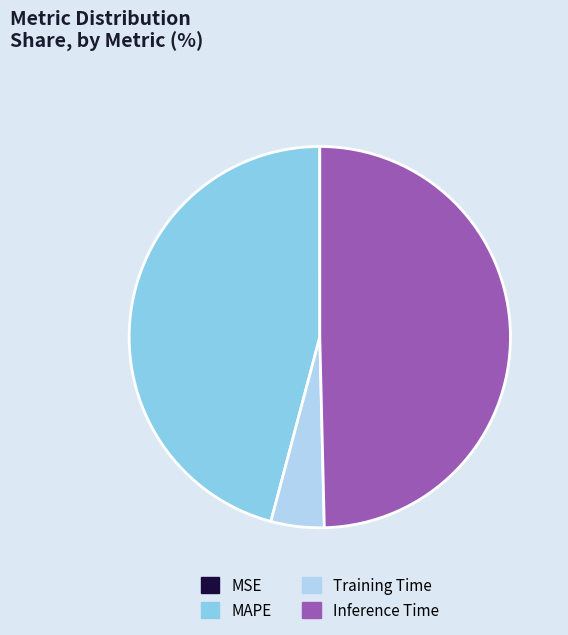

Which category has the biggest portion of the pie?

Inference Time